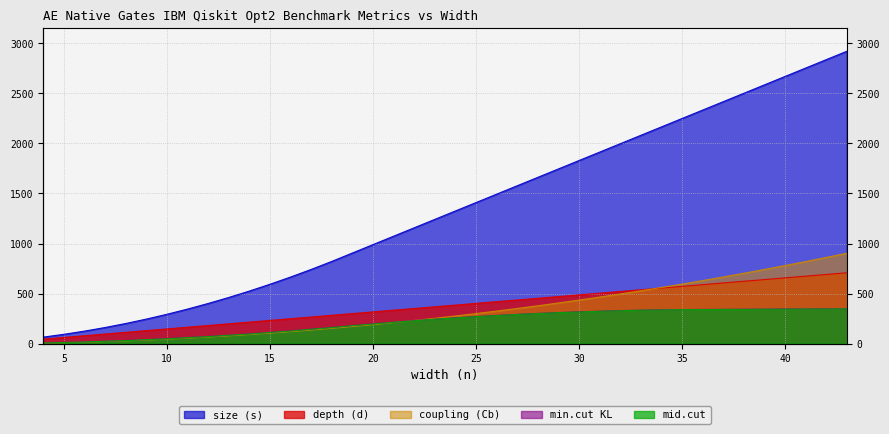

Between 17 and 36, which series saw the biggest shift?

size (s)